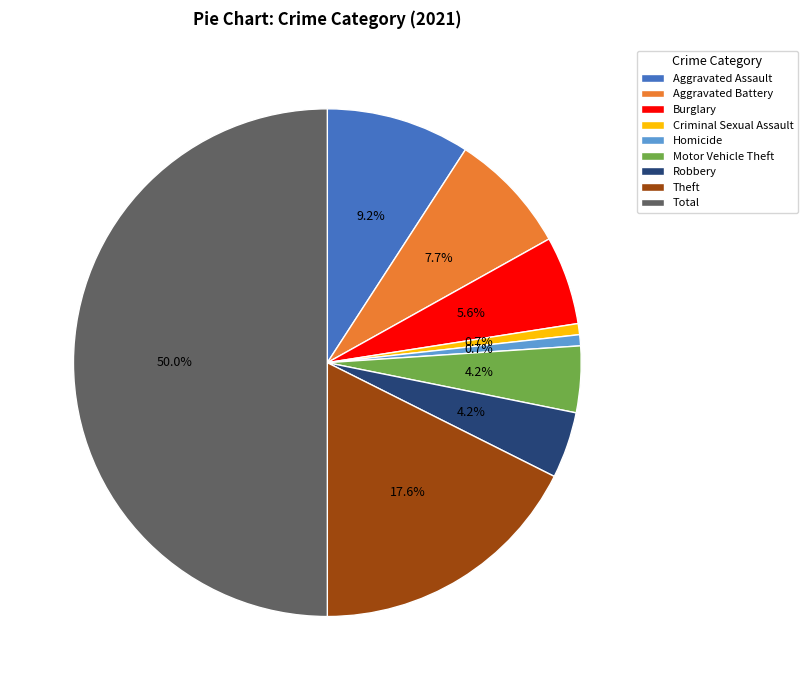

What percentage is NOT represented by Robbery?

95.8%